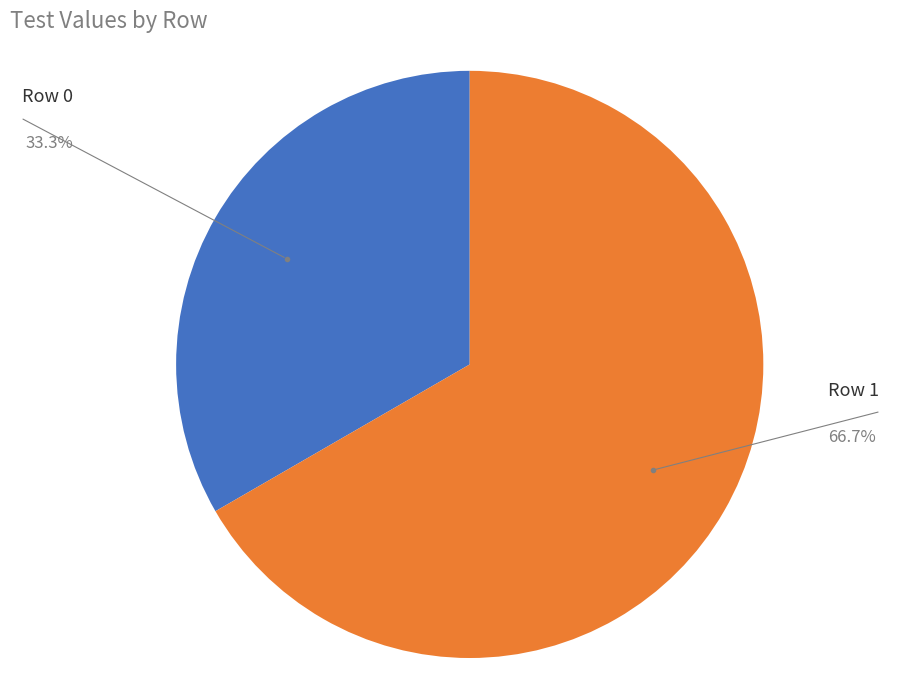

Is there any slice that represents more than half of the pie?

Yes